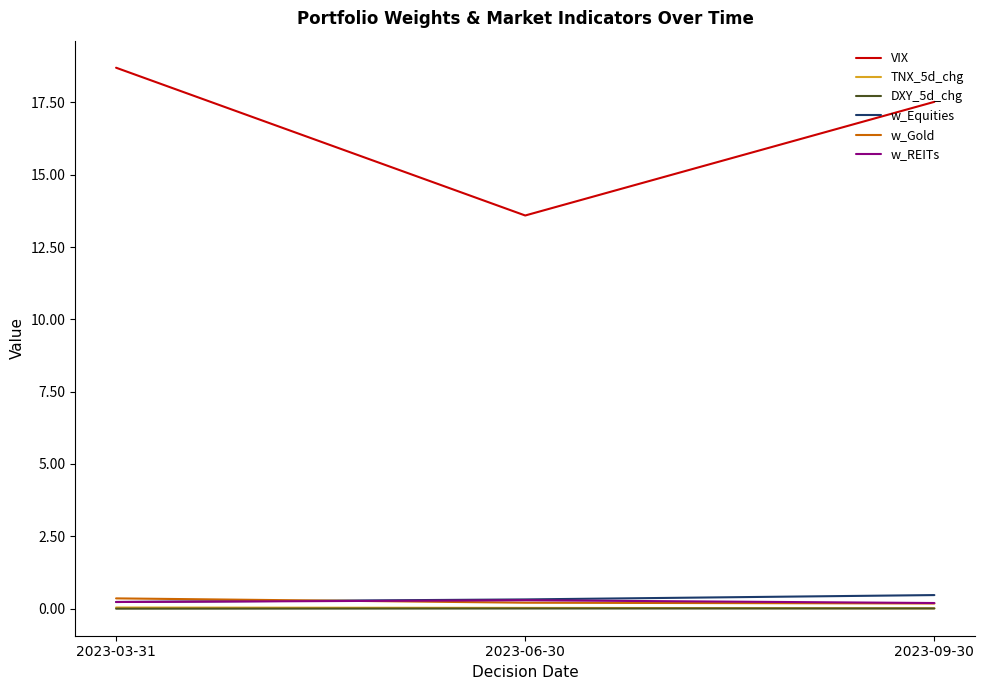

Which series changed the most between 2023-03-31 and 2023-06-30?

VIX